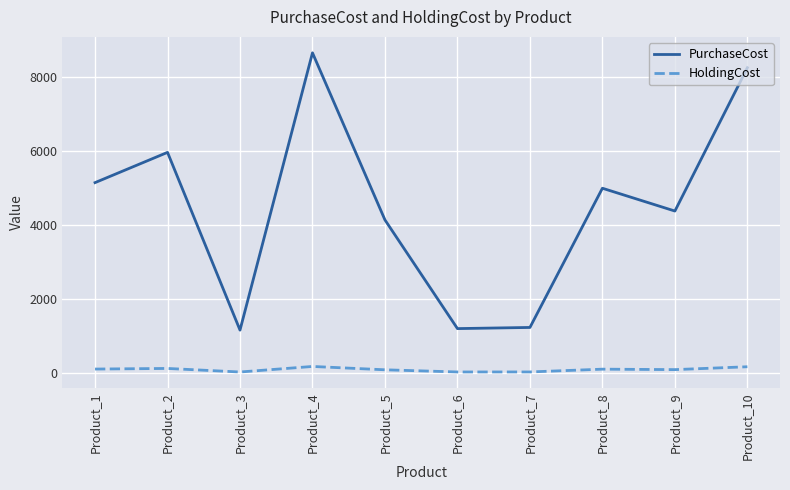

True or false: HoldingCost and PurchaseCost cross at least once.

False